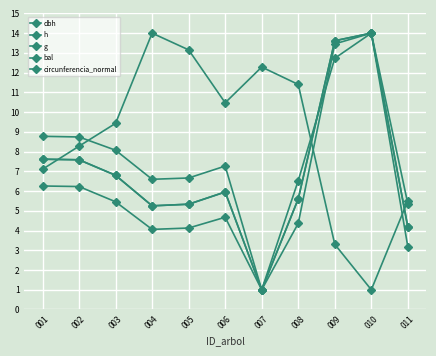

Is the value of h at 007 greater than the value of circunferencia_normal at 004?

No